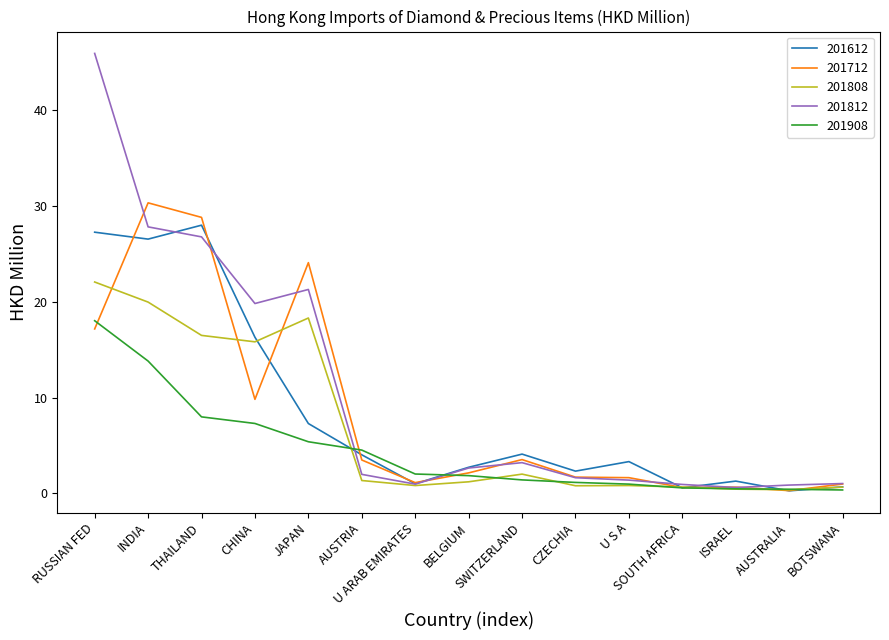

Which series has the widest spread of values?

201812